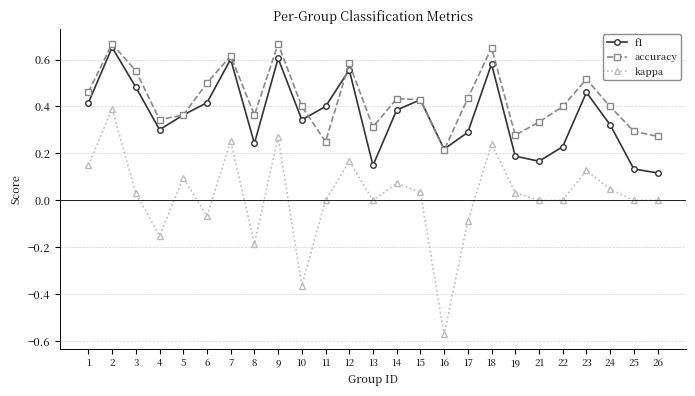

List the series in order of their overall mean, highest first.

accuracy, f1, kappa